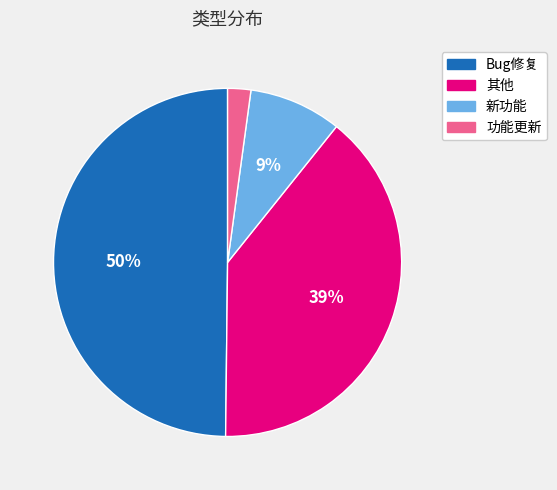

Is 功能更新 the majority of the pie?

No